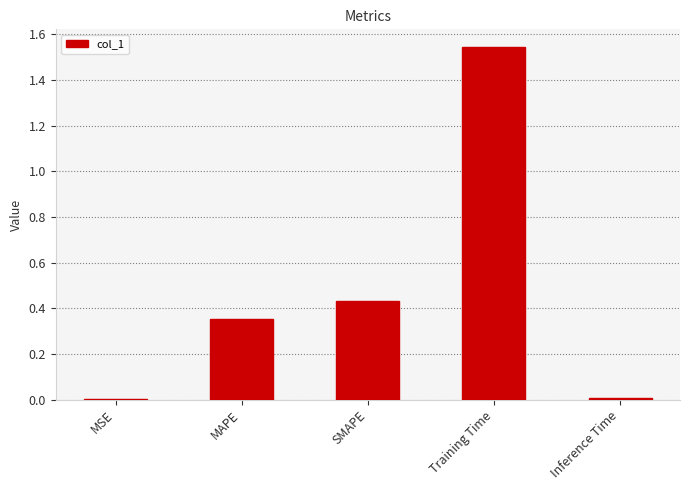

Which category has the highest value across all series?

Training Time